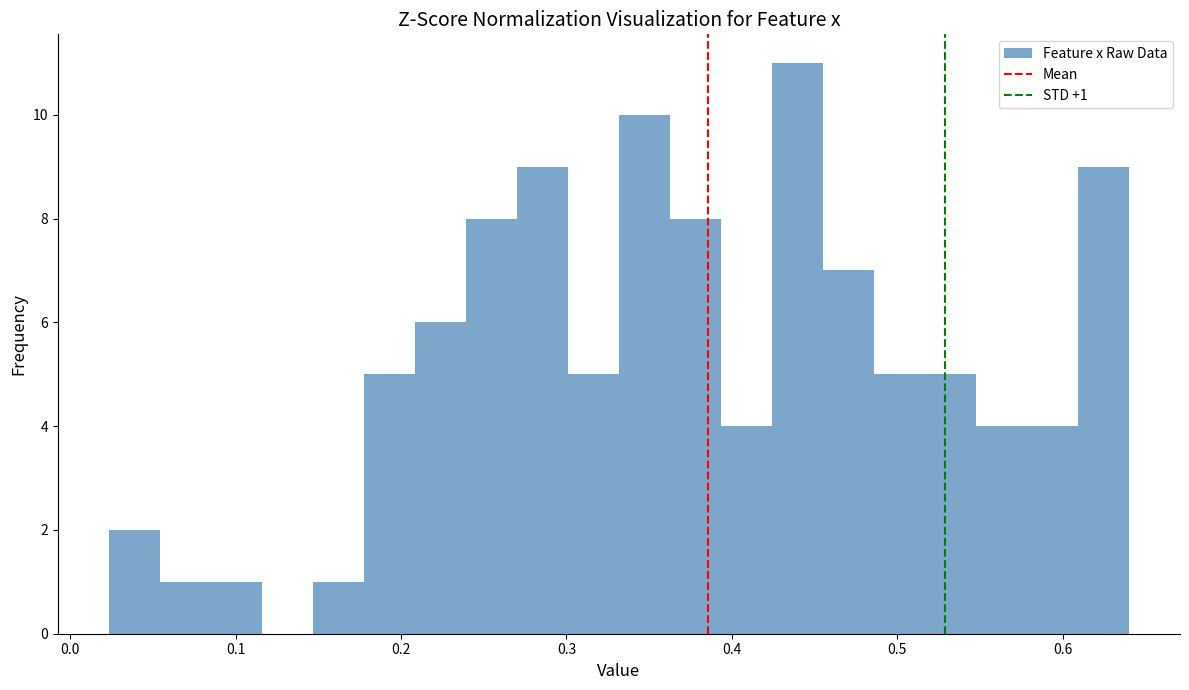

Read against the x-axis, roughly where is the centre of the tallest bar?

0.44